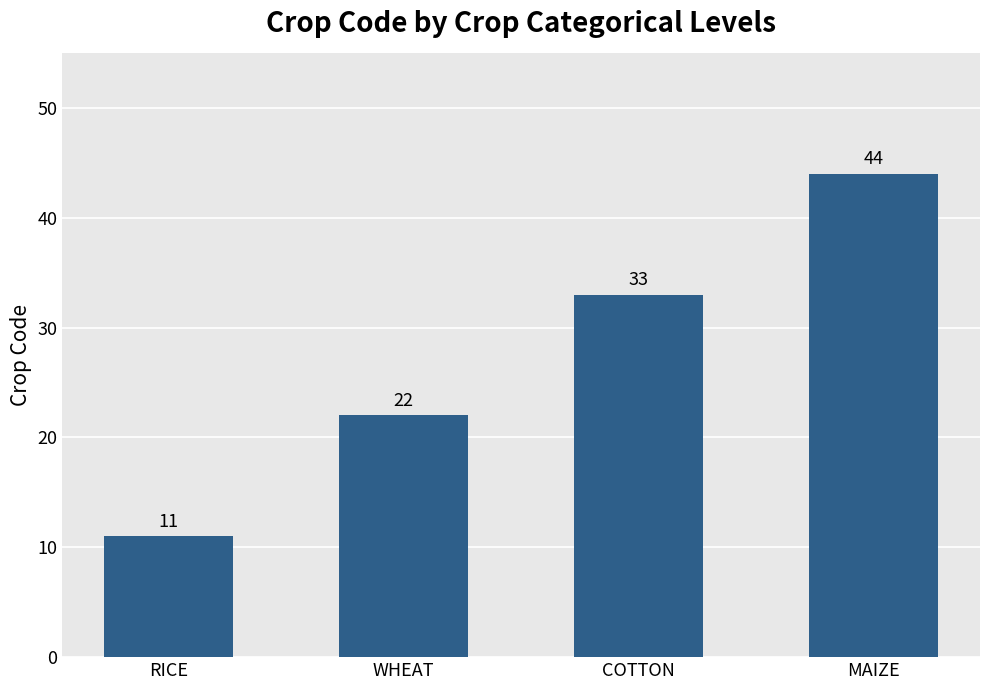

Between RICE and MAIZE, which is larger?

MAIZE